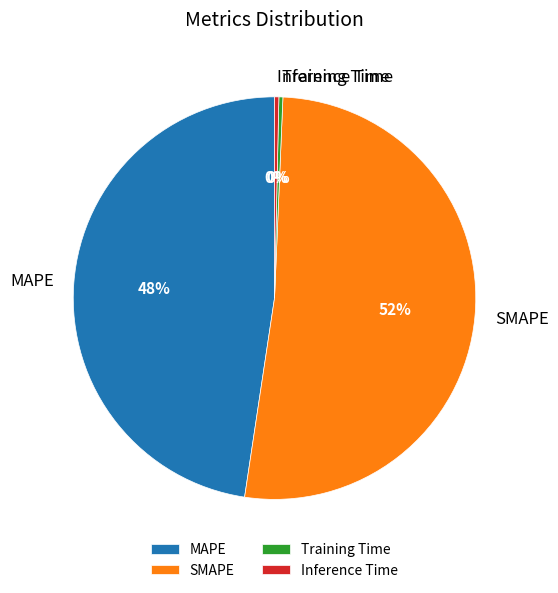

Which category has the biggest portion of the pie?

SMAPE